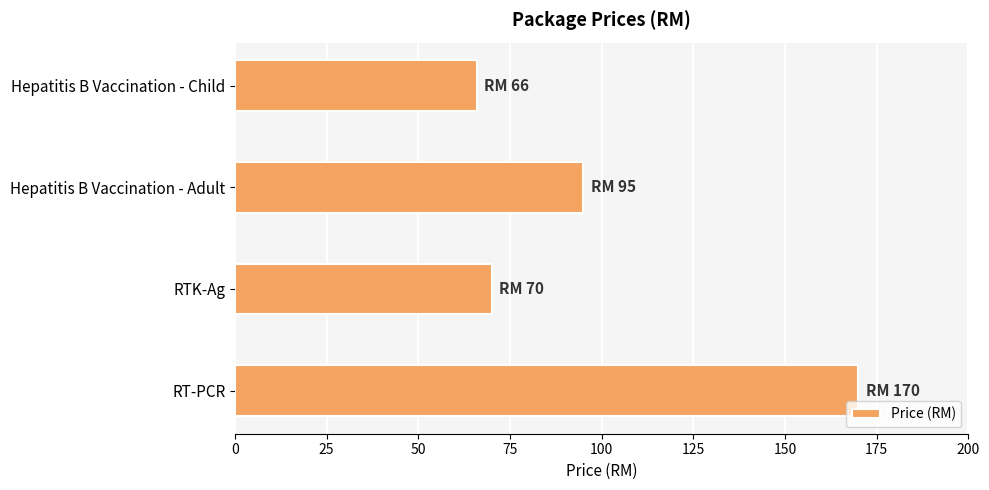

Where is the data nearest to the value 118?

Hepatitis B Vaccination - Adult